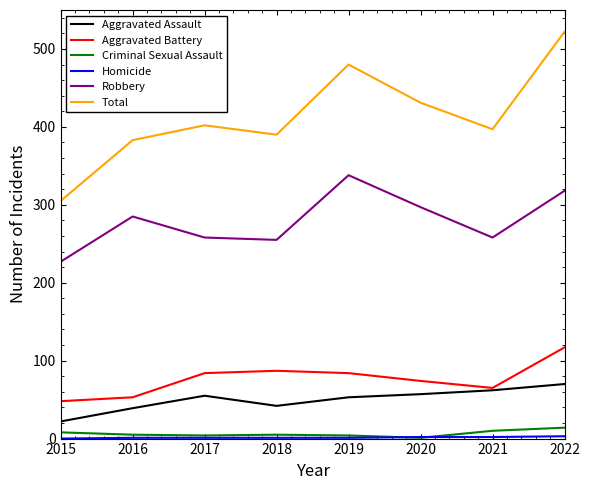

Which category has the lowest value in the Aggravated Assault series?

2015